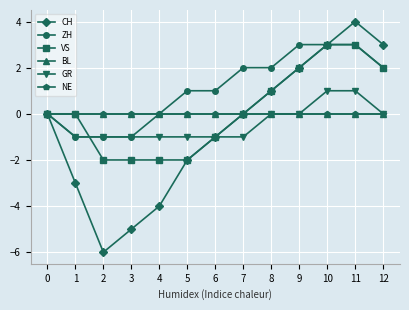

Is this an area chart (filled region under the line)?

No